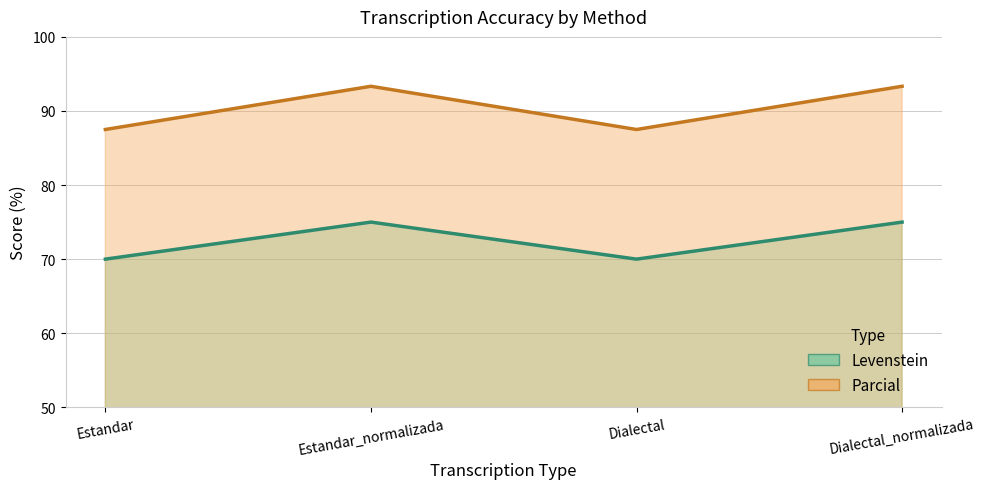

What is the sum of all Levenstein values?

290.0